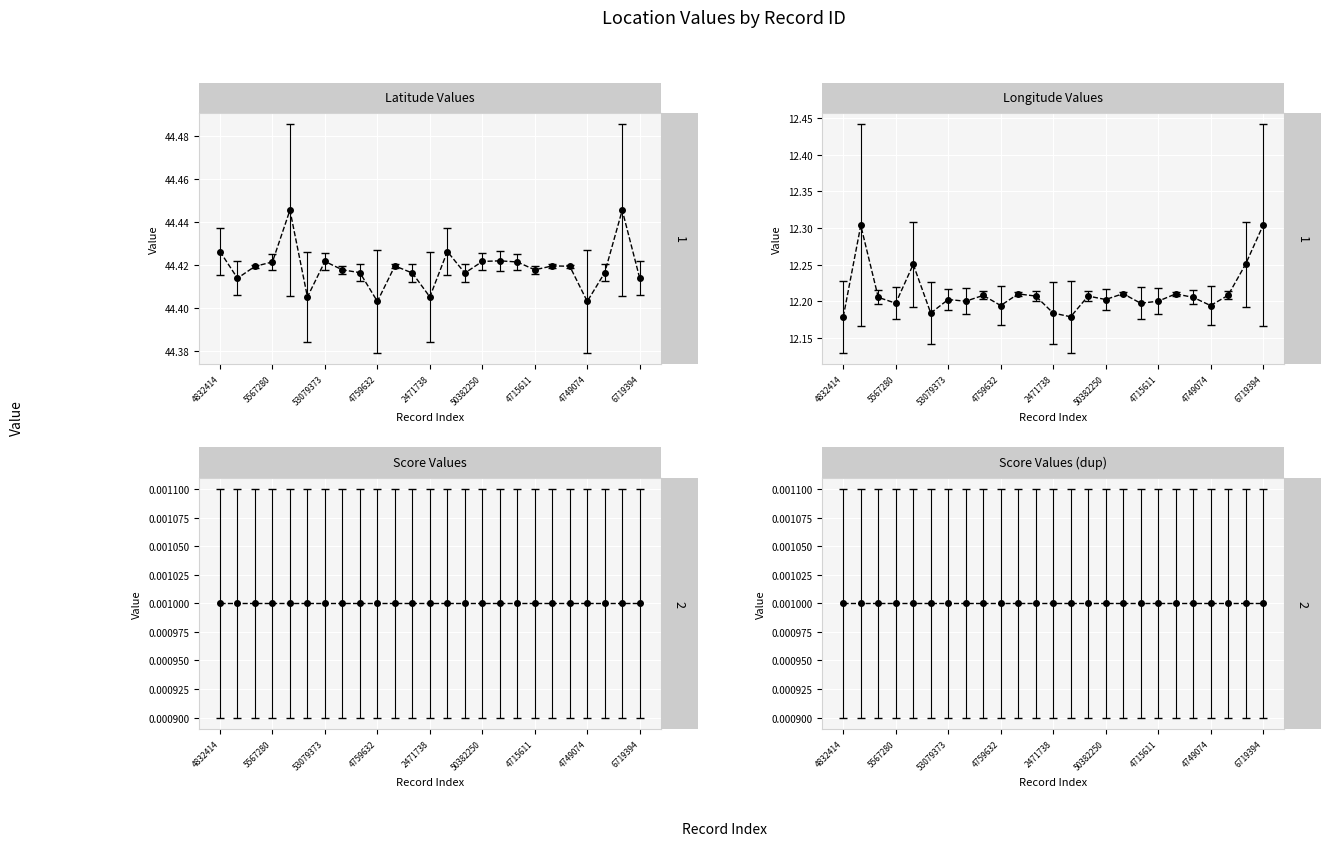

What is the sum of the col_2 (lat) values at 2471738 and 5567280?

88.8